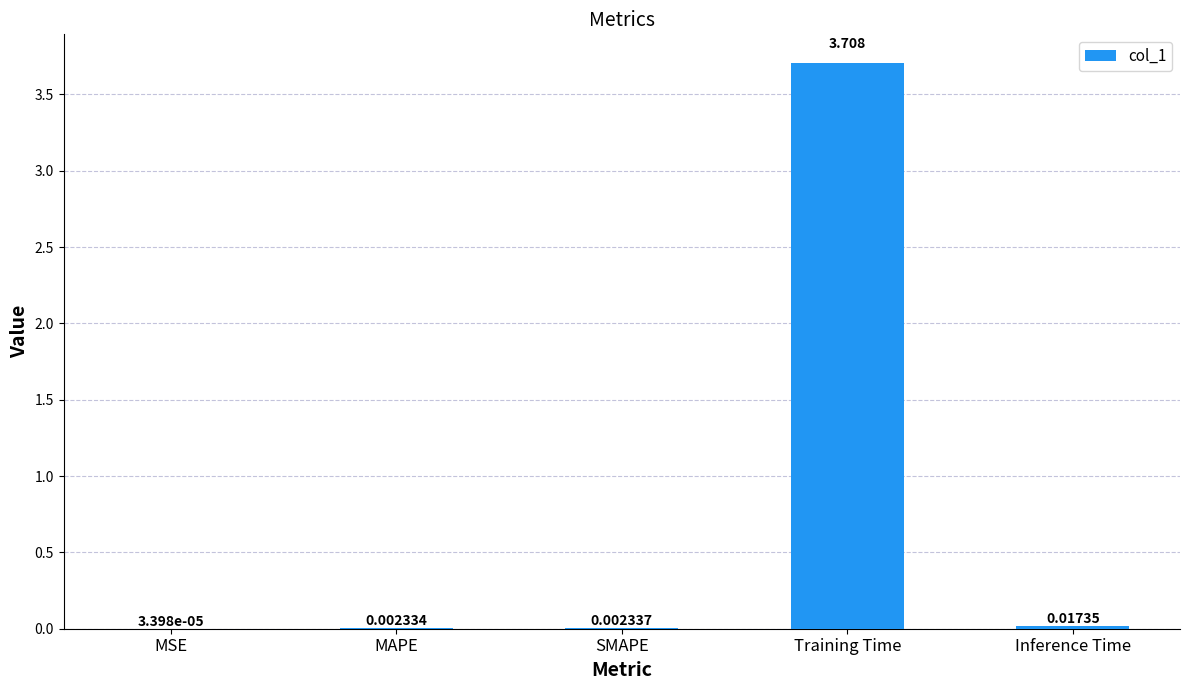

Which has a higher value, MAPE or Training Time?

Training Time